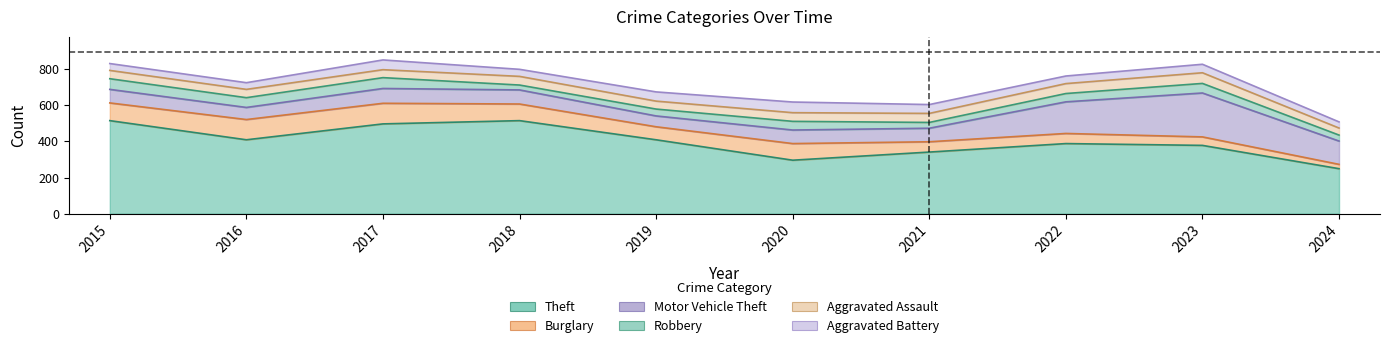

How many categories are shown in the chart?

10